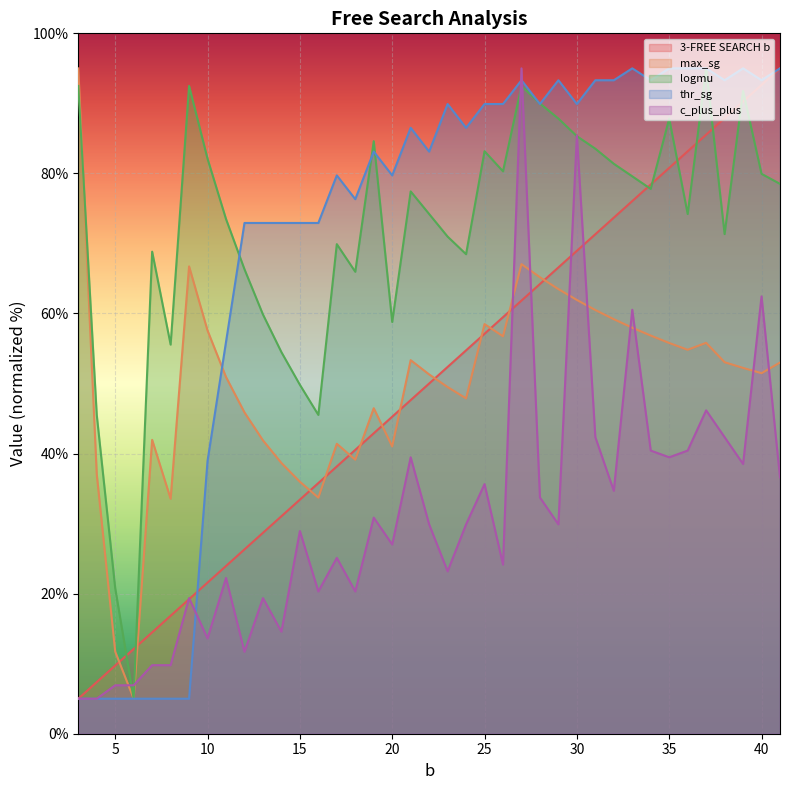

Which series has the largest range (max minus min)?

3-FREE SEARCH b